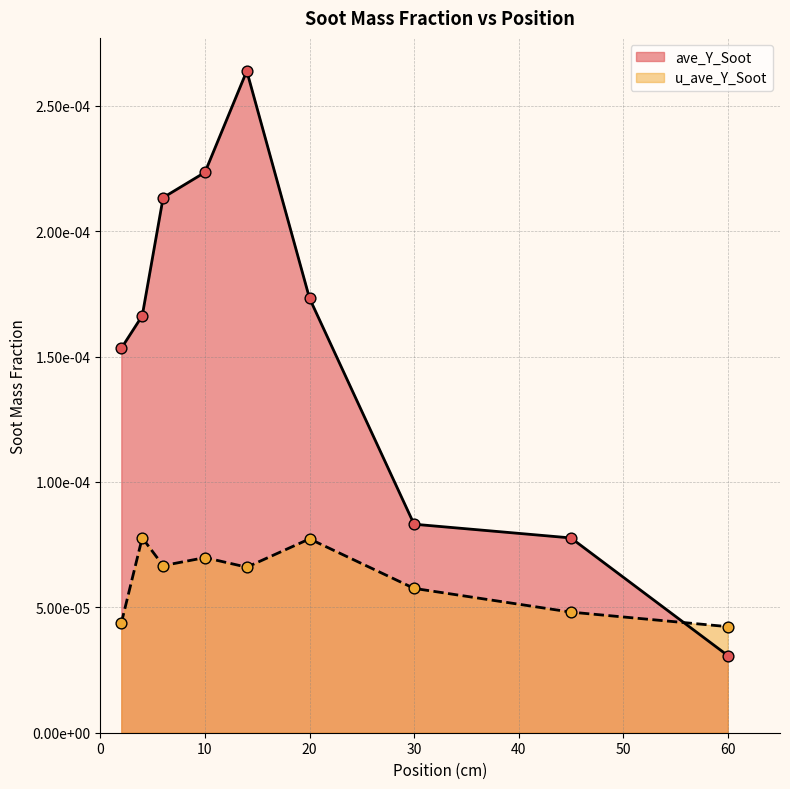

Which series has the largest total across all categories?

ave_Y_Soot